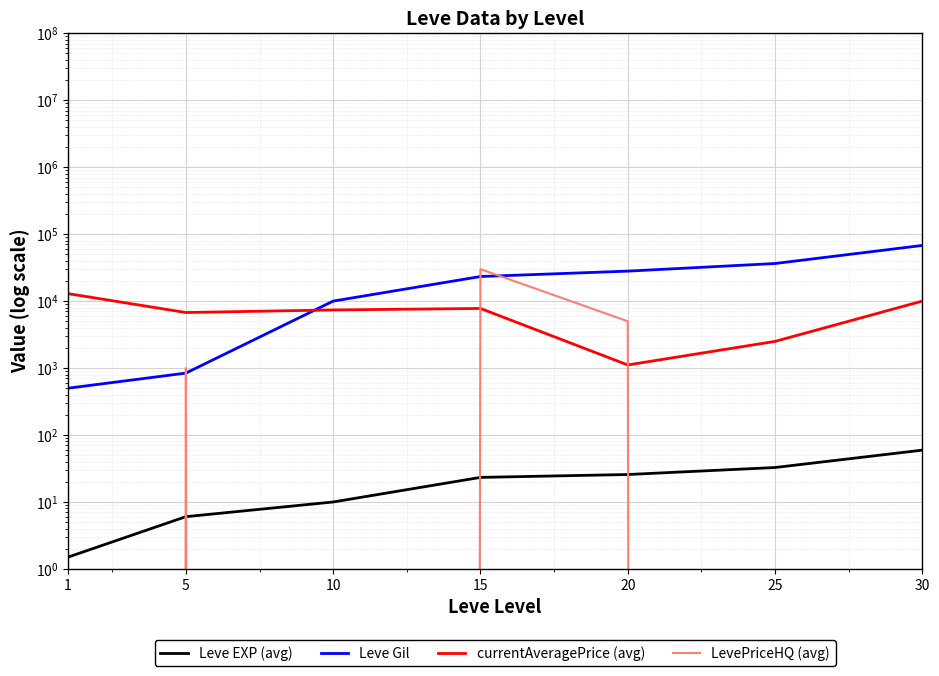

True or false: currentAveragePrice (avg) and Leve Gil intersect in this chart.

True